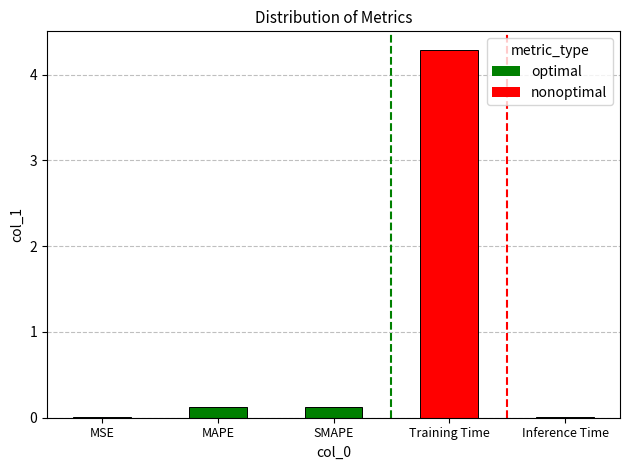

Is it true that the value at SMAPE is 0.1?

True